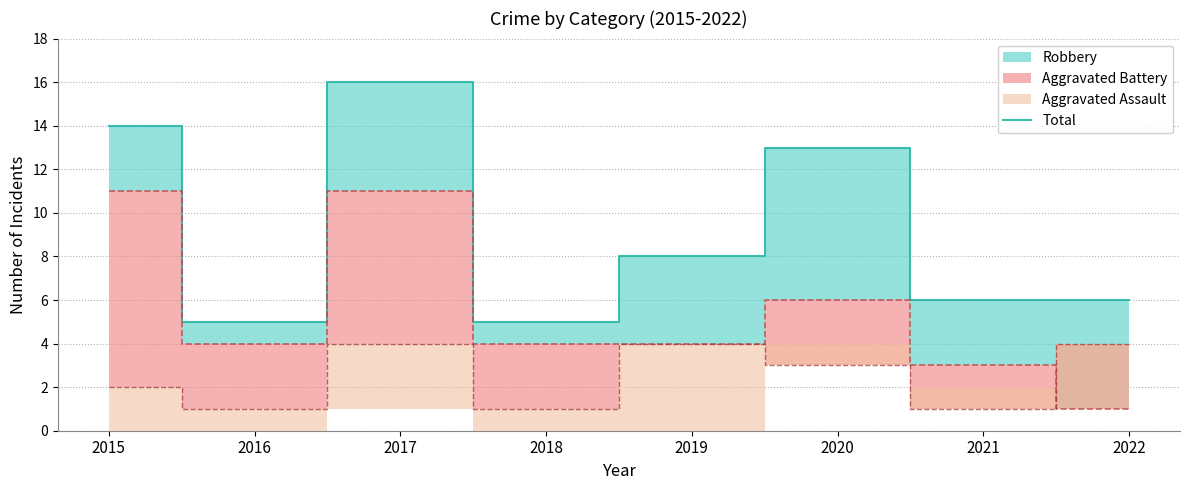

Where is the first local maximum?

2017